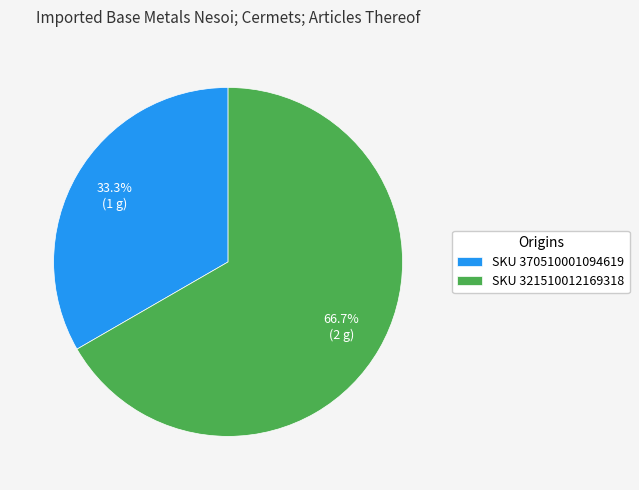

What is the largest slice in the pie chart?

SKU 321510012169318